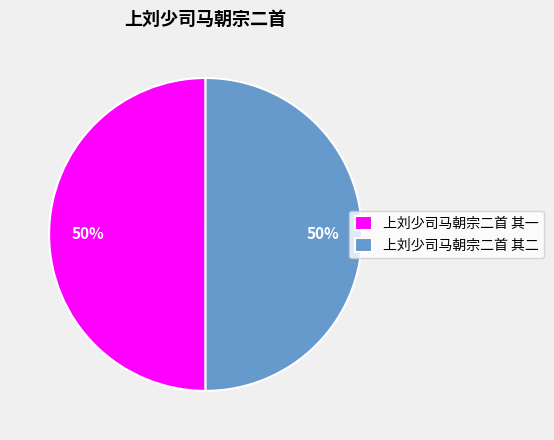

To the nearest percent, what is the average slice percentage?

50%